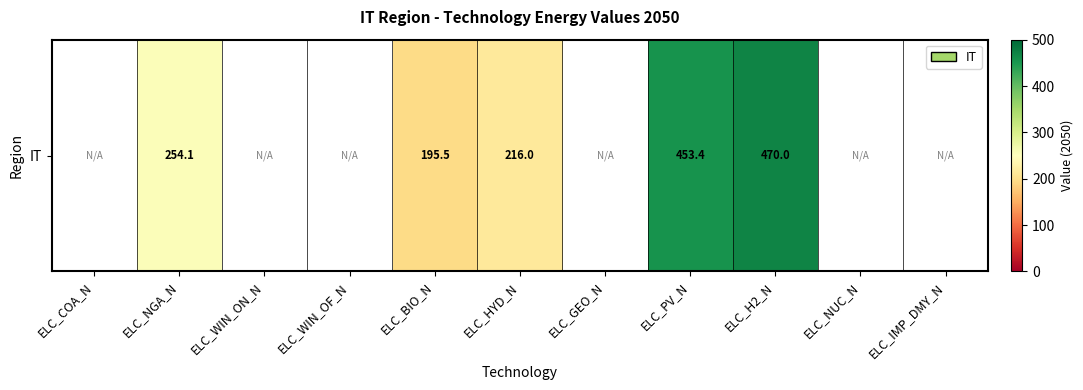

What is the greatest value displayed?

470.0